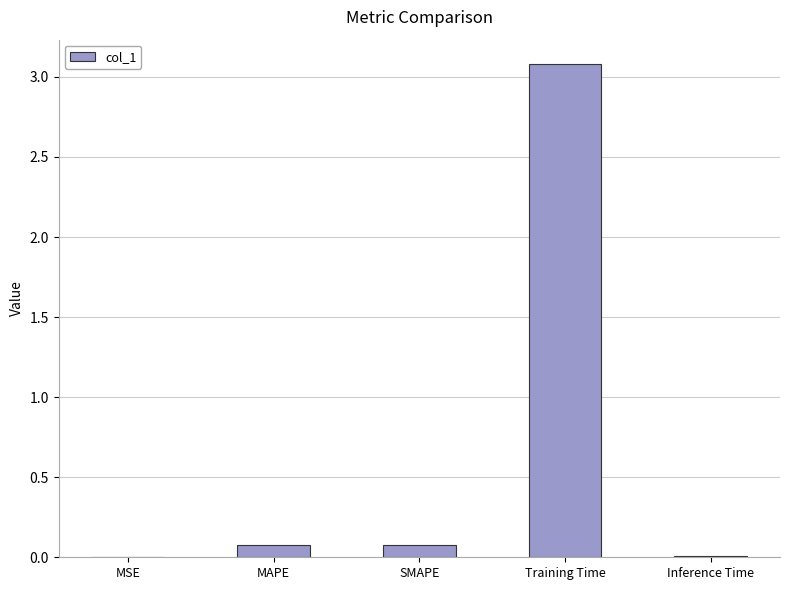

Which category has the highest value across all series?

Training Time